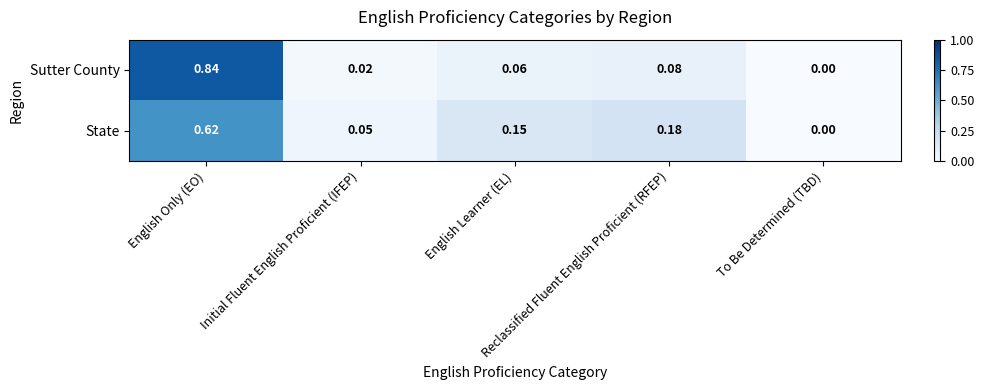

Which series has the largest range (max minus min)?

Sutter County